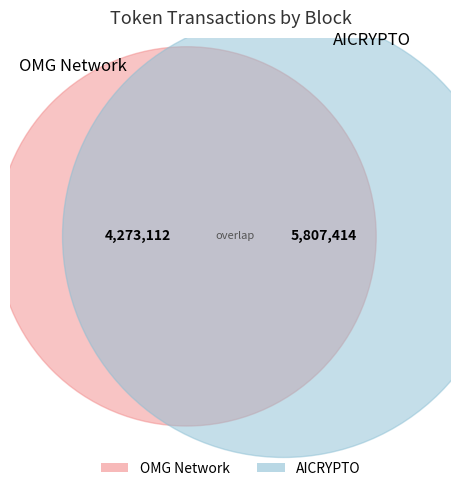

Is it true that AICRYPTO is 58% of the pie?

True